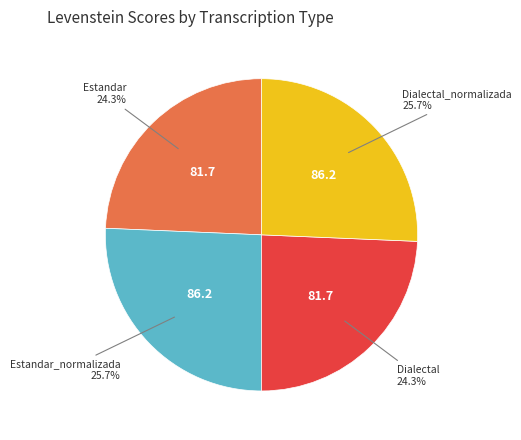

Is there any slice that represents more than half of the pie?

No